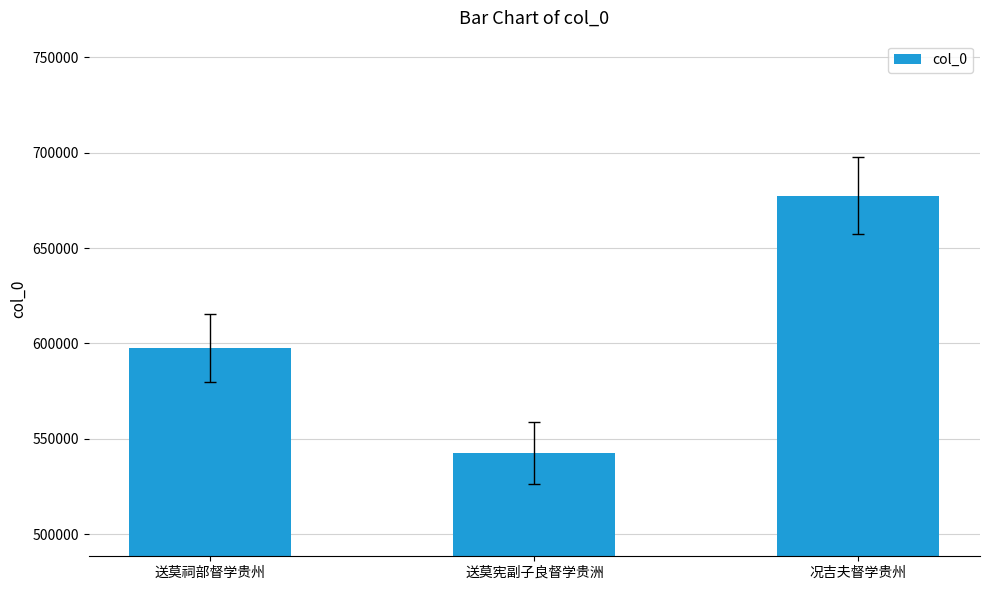

The value at 况吉夫督学贵州 is 677494. True or false?

True